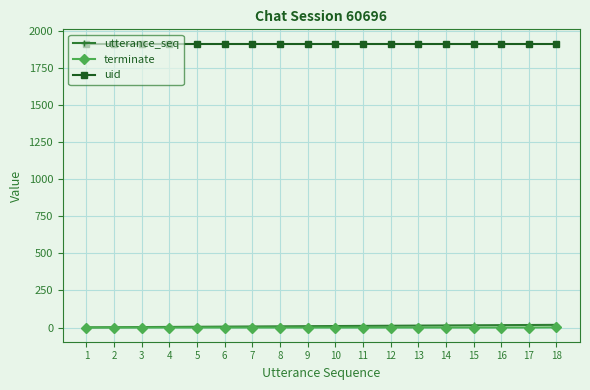

True or false: terminate and uid cross at least once.

False